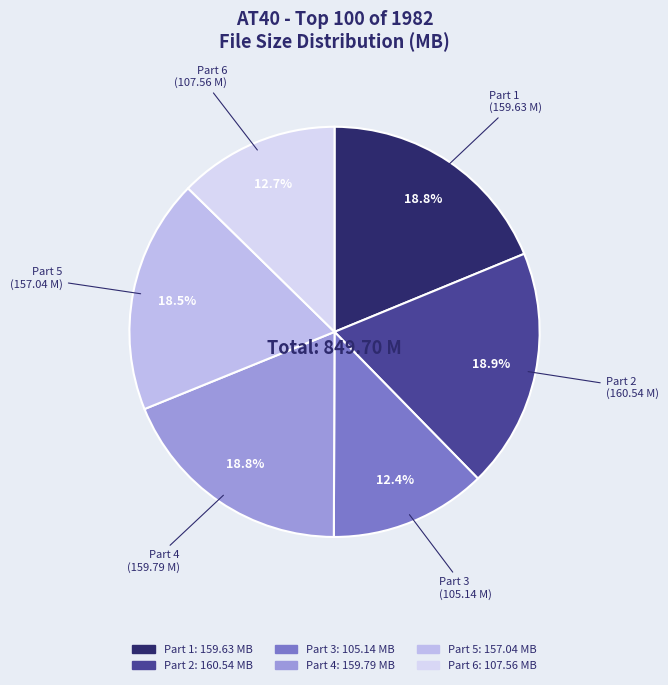

Is there any slice that represents more than half of the pie?

No